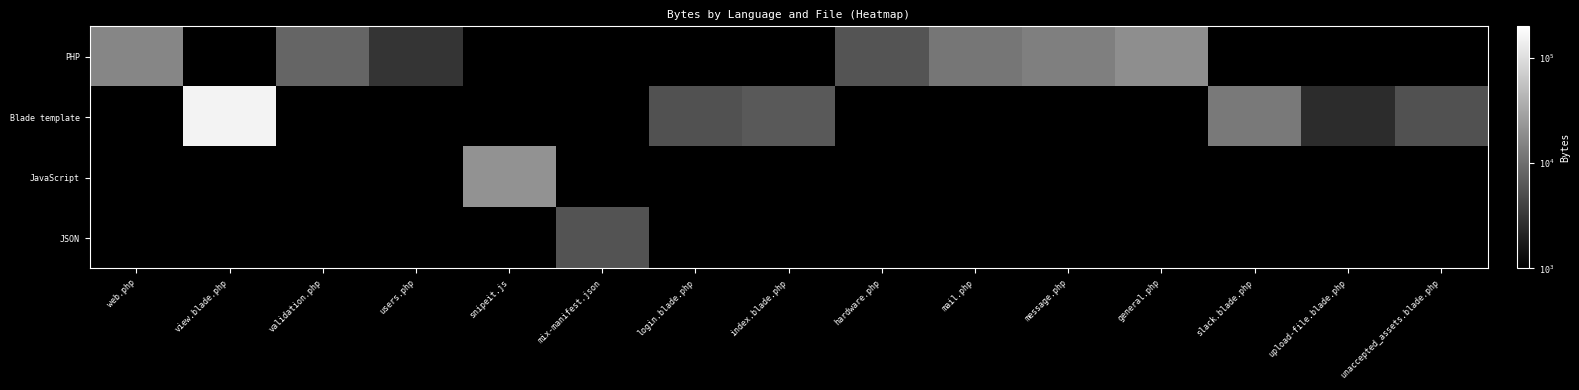

How many data points does each series have?

15